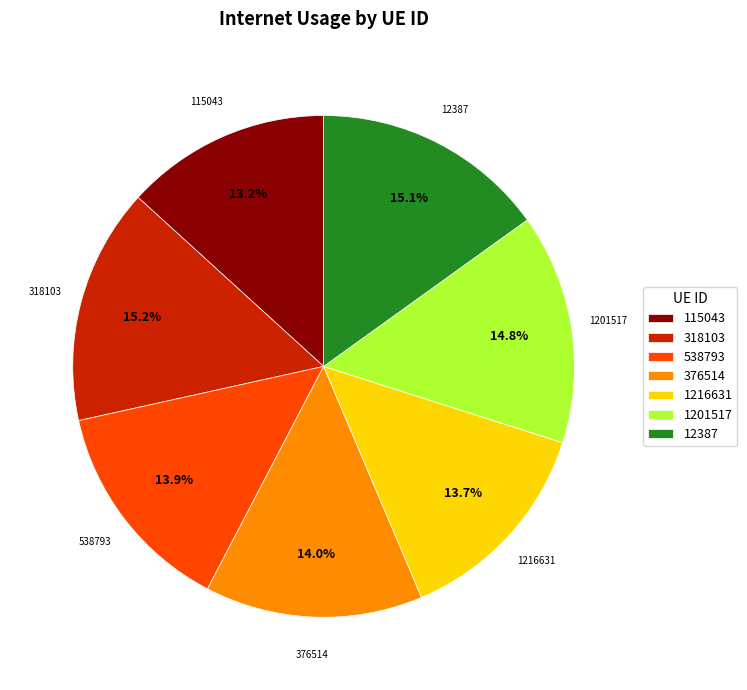

Which has a higher value, 12387 or 115043?

12387